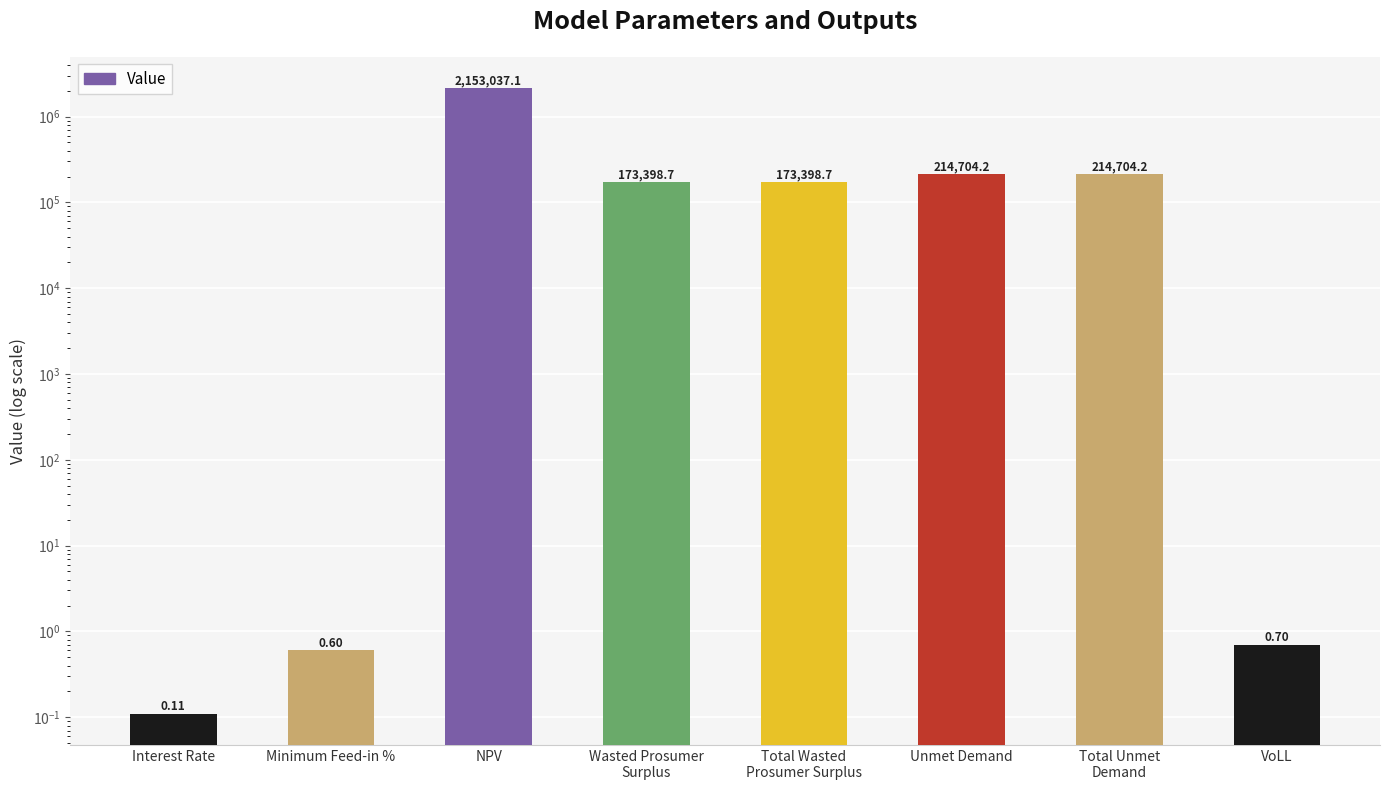

Count the number of categories in the chart.

8